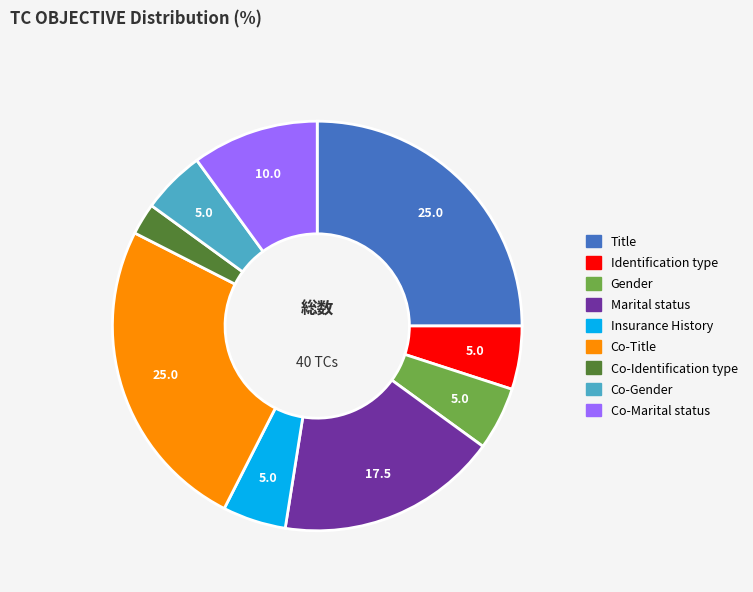

Which category has the smallest portion of the pie?

Co-Identification type